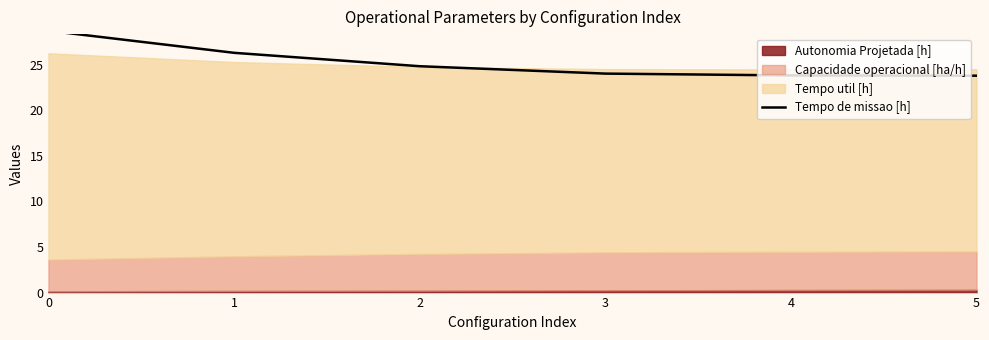

What is the average value?

25.2